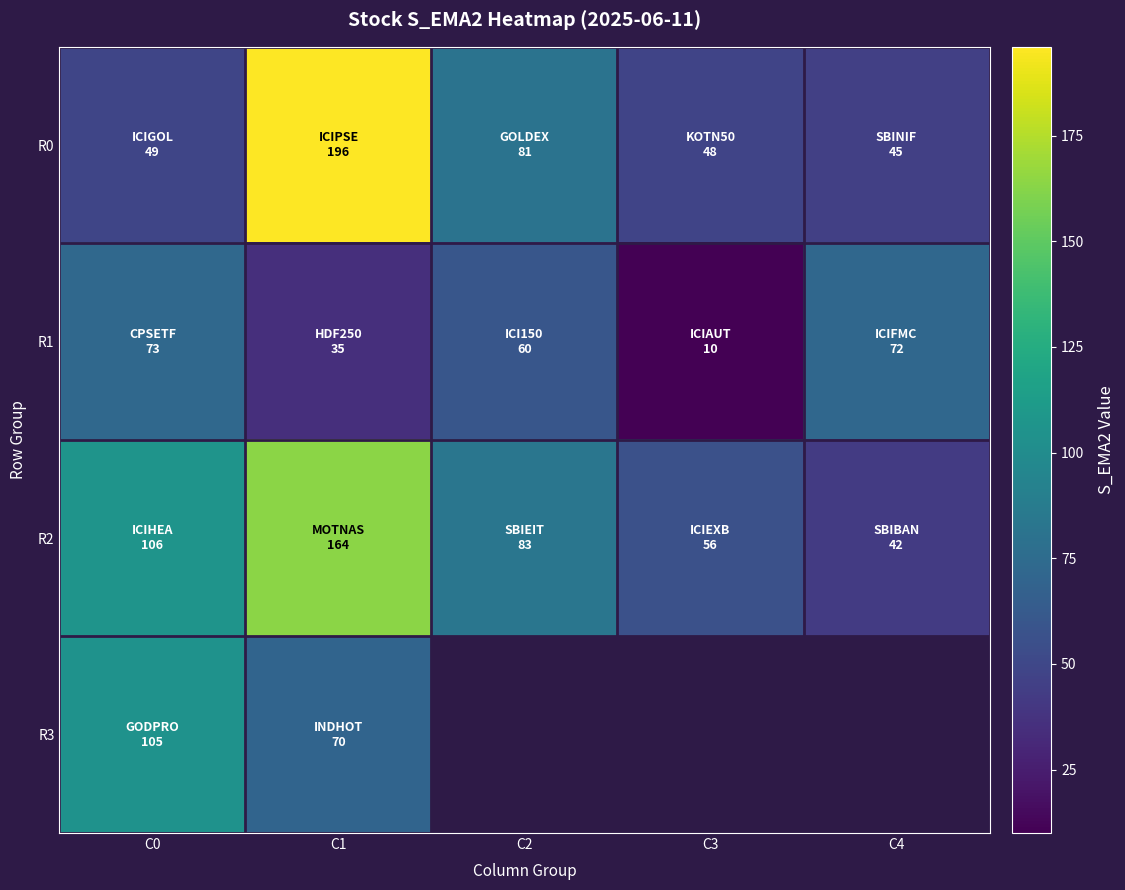

Count the number of categories in the chart.

5